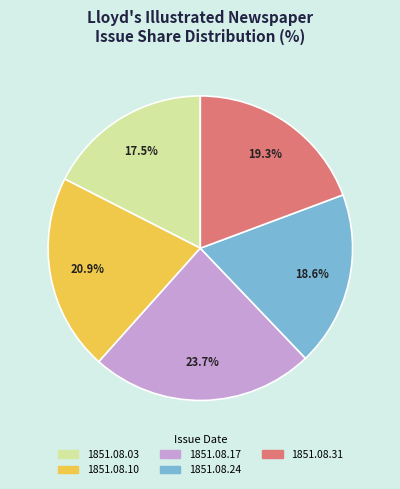

Is there any slice that represents more than half of the pie?

No